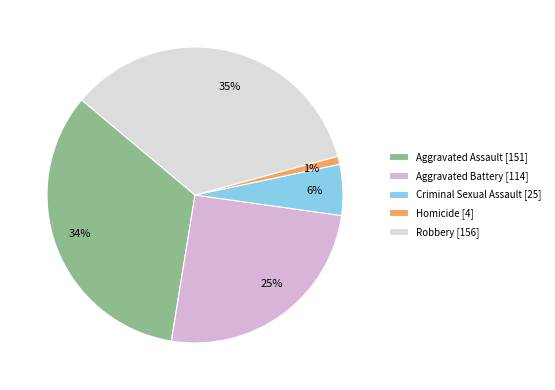

Rank the categories by value from highest to lowest.

Robbery, Aggravated Assault, Aggravated Battery, Criminal Sexual Assault, Homicide